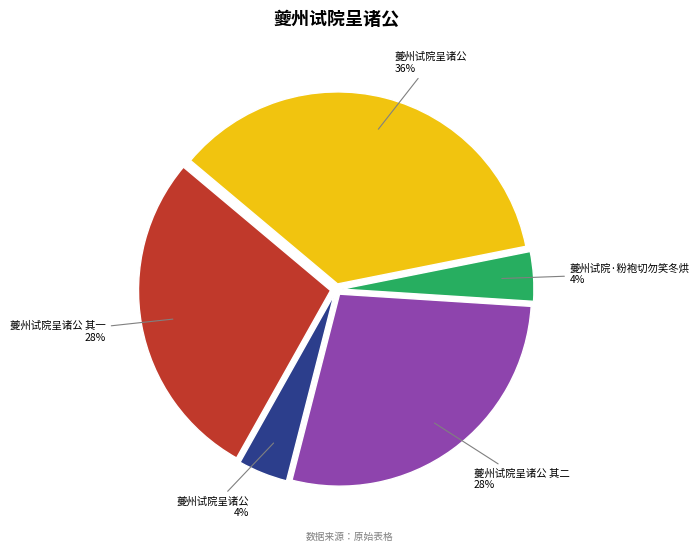

To the nearest percent, what is the difference between the largest and smallest slice percentages?

32%